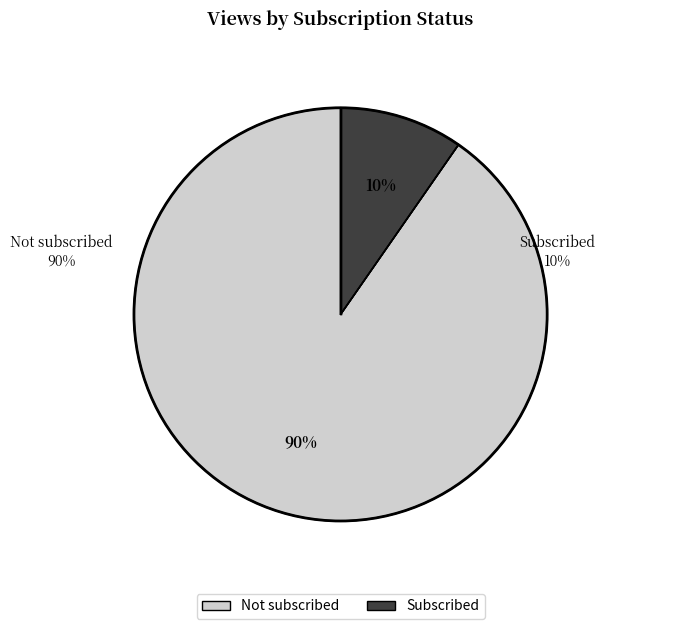

Which has a higher value, Not subscribed or Subscribed?

Not subscribed